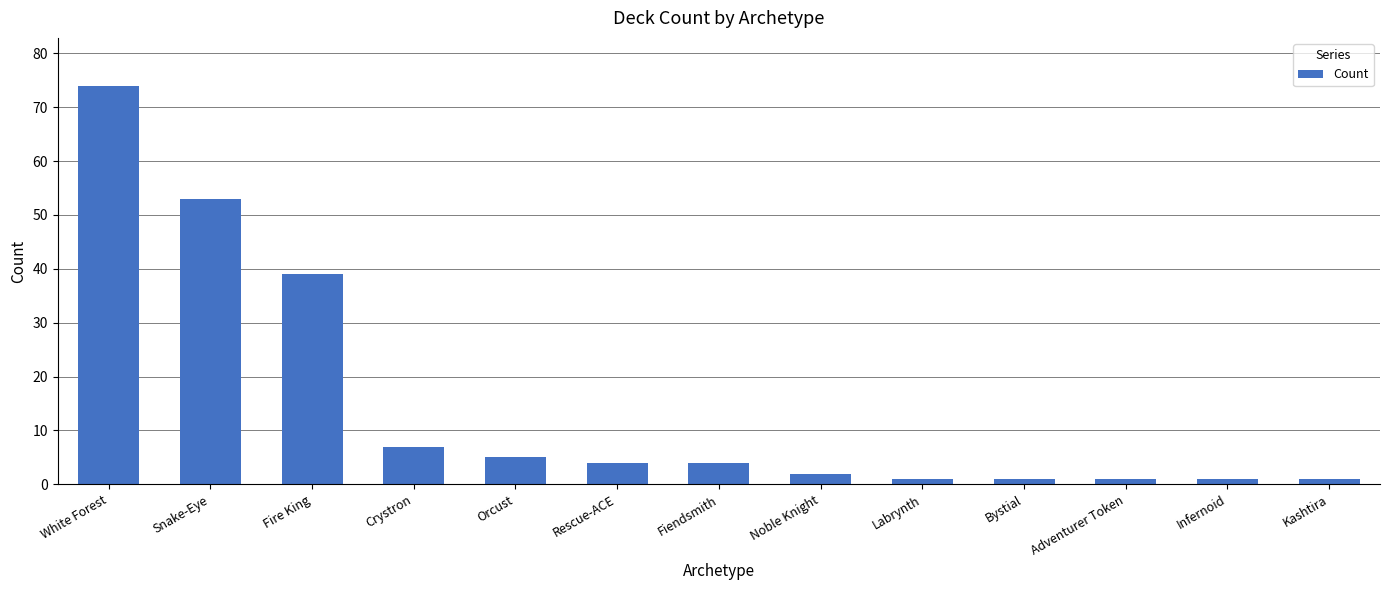

What position from the right is White Forest?

13